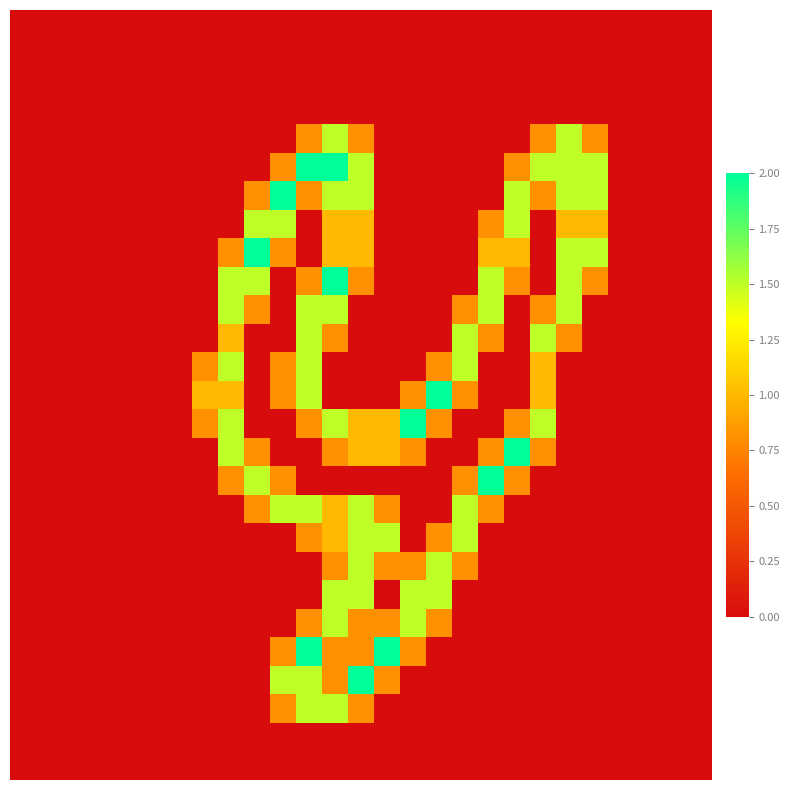

How many categories are shown in the chart?

27